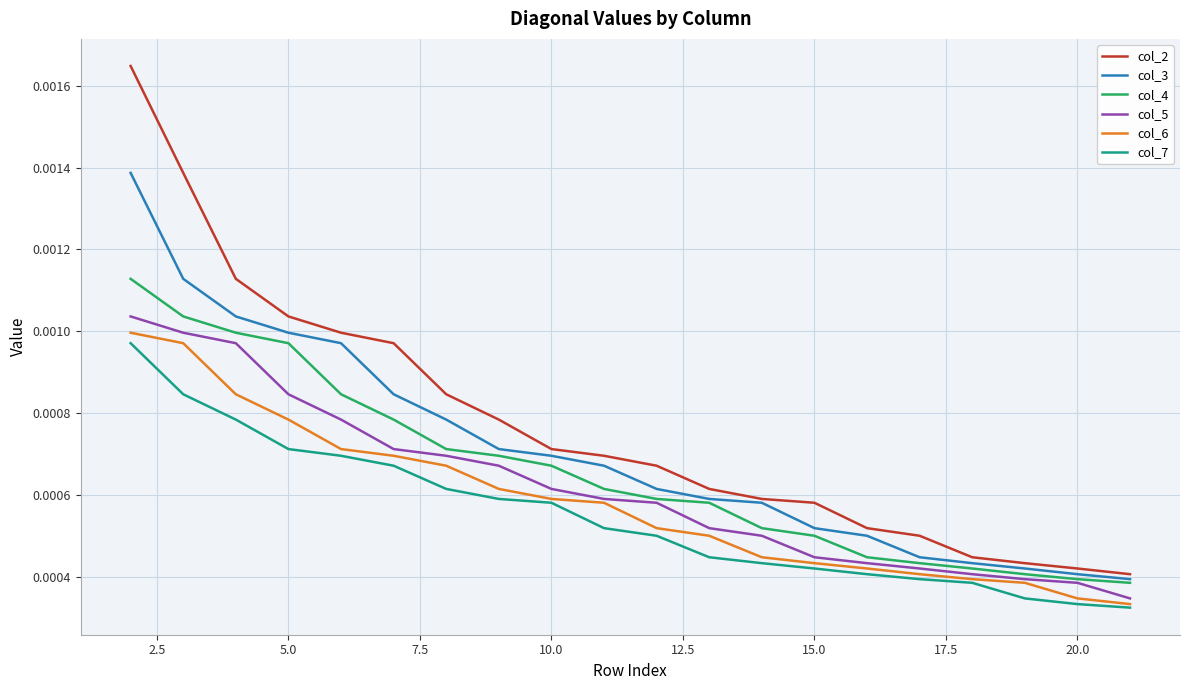

At how many categories does at least one series exceed 0?

20